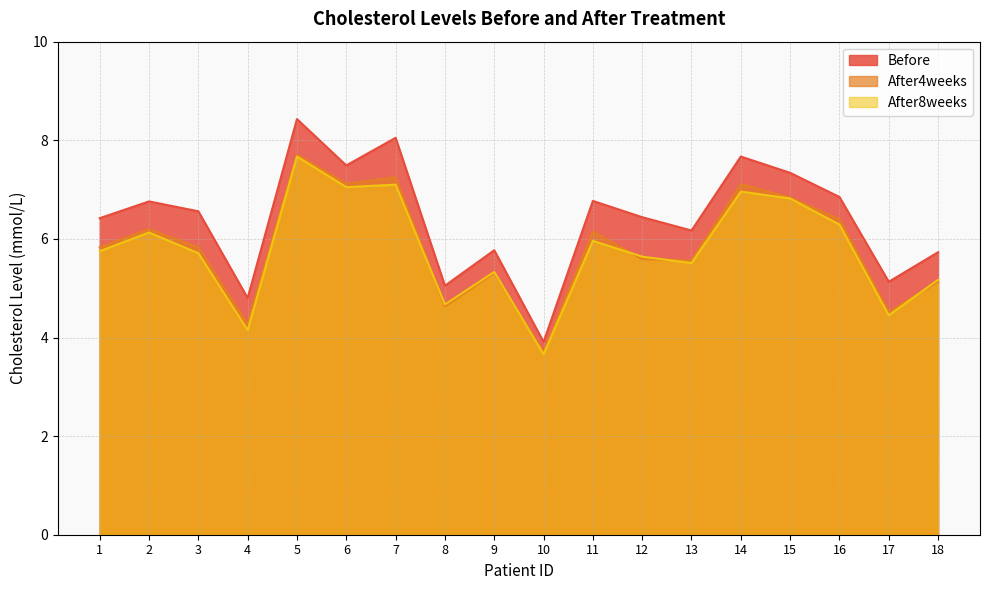

At 7, list the series in order from smallest to largest.

After8weeks, After4weeks, Before